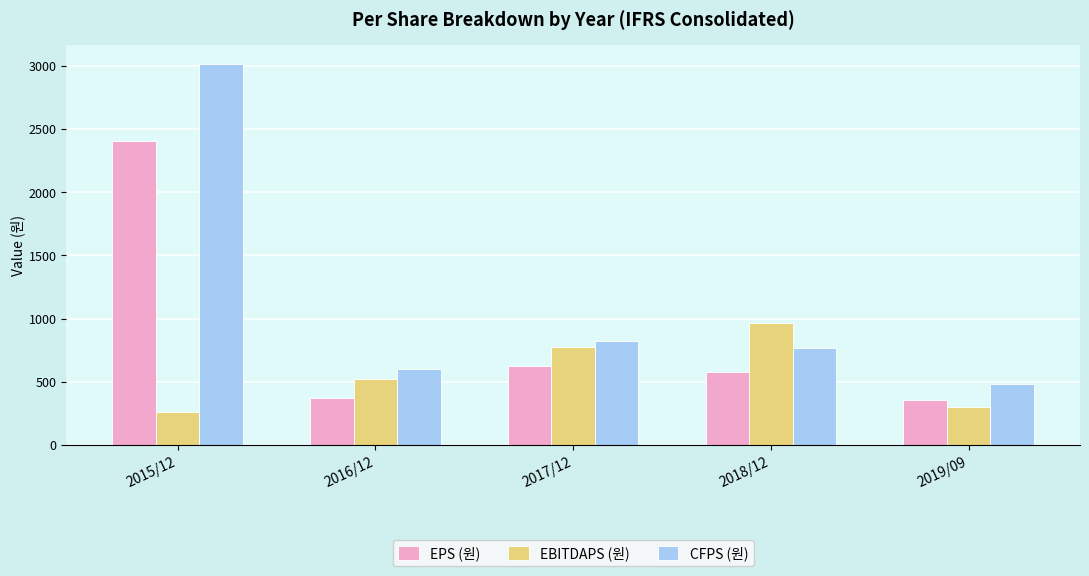

Reading left to right, what are all the values shown in this chart?

EPS (원): 2015/12=2406	2016/12=373	2017/12=629	2018/12=582	2019/09=356
EBITDAPS (원): 2015/12=264	2016/12=523	2017/12=776	2018/12=965	2019/09=301
CFPS (원): 2015/12=3014	2016/12=600	2017/12=823	2018/12=767	2019/09=487